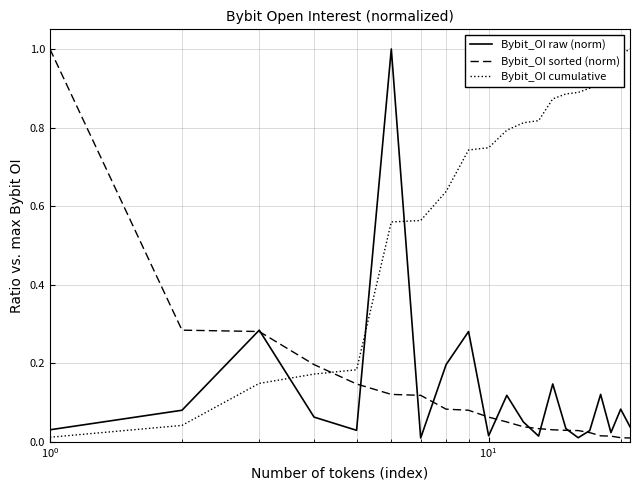

How many interior local peaks does the Bybit_OI raw (norm) series have?

7